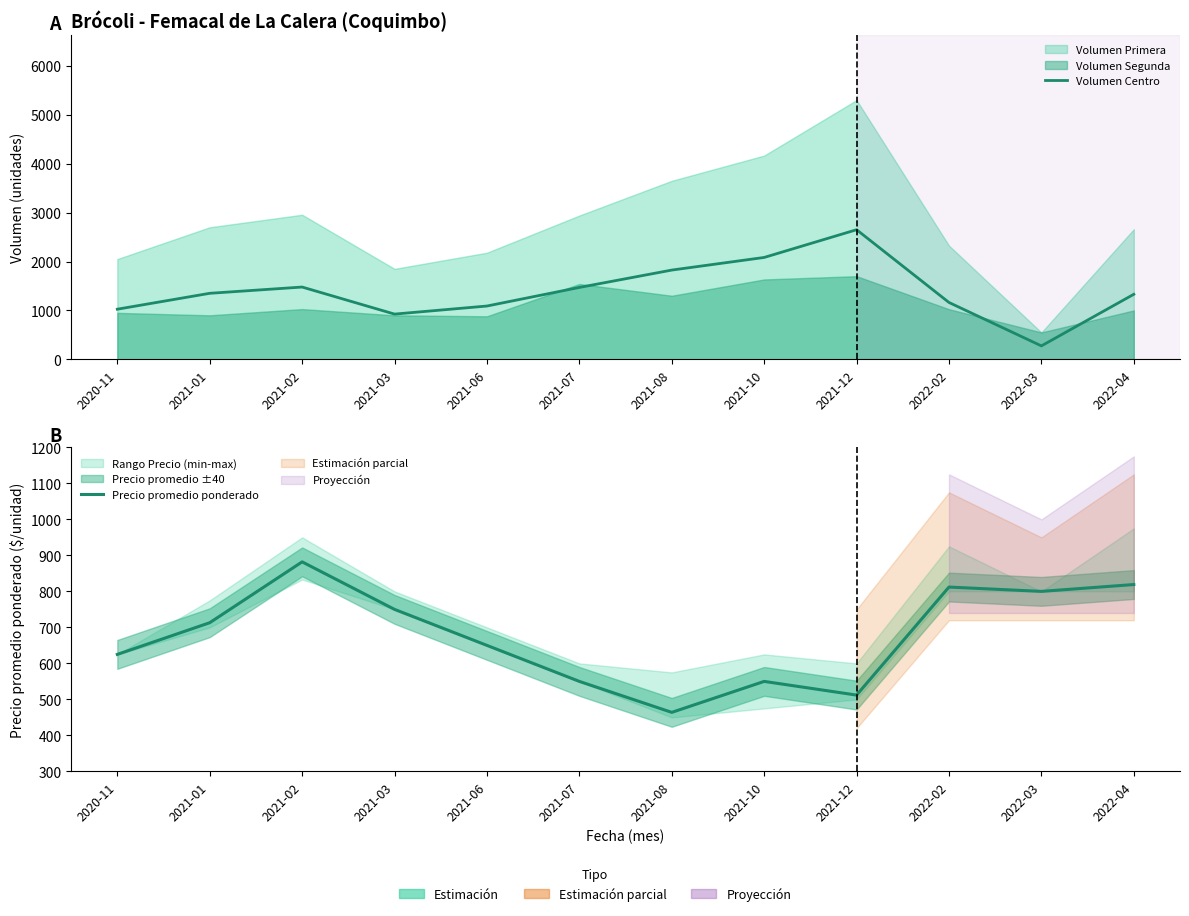

At which label is Volumen Centro closest to 1462?

2021-07